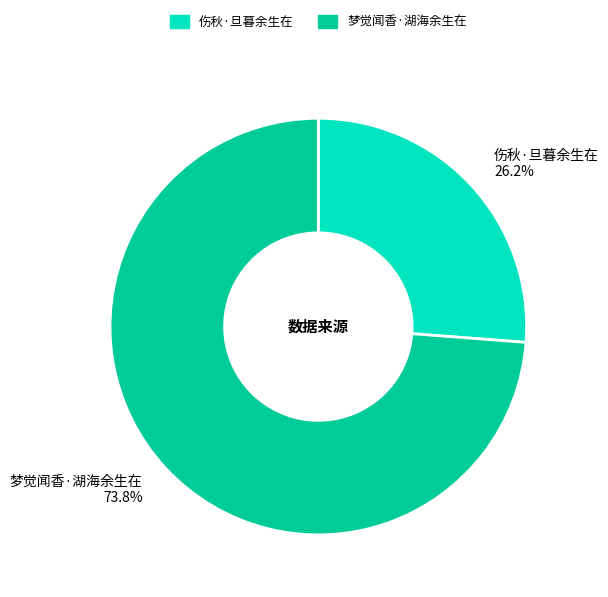

Rank the categories by value from highest to lowest.

梦觉闻香·湖海余生在, 伤秋·旦暮余生在